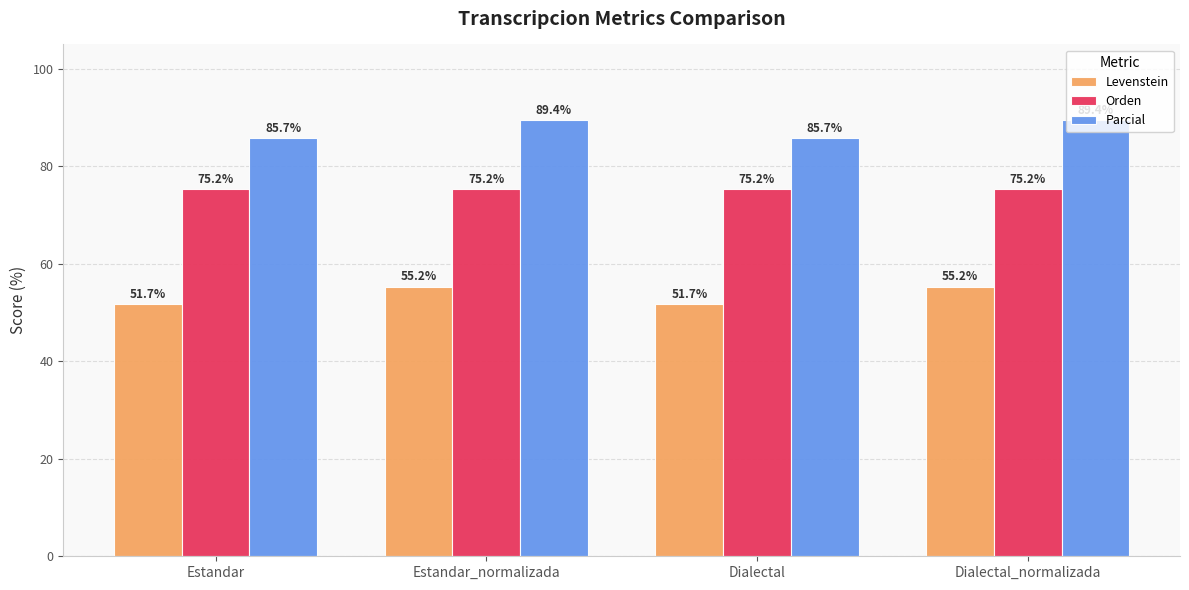

What is the difference between the second highest and second lowest values in the Parcial series?

3.7